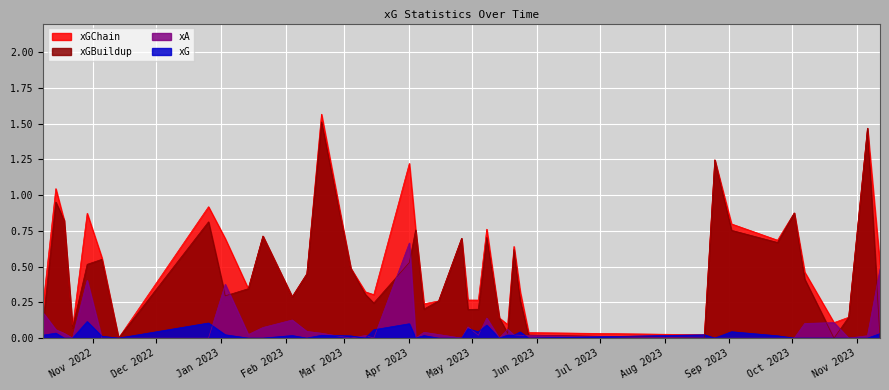

Is it true that xG equals 0.0 at 20?

True